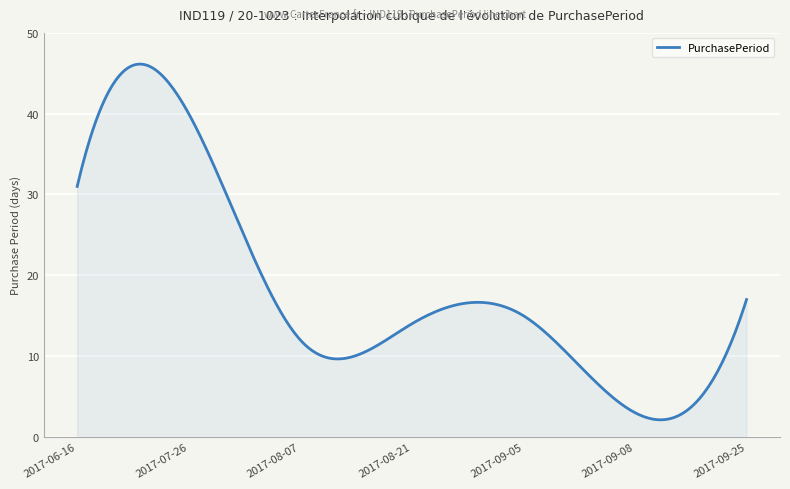

What is the greatest value displayed?

46.1